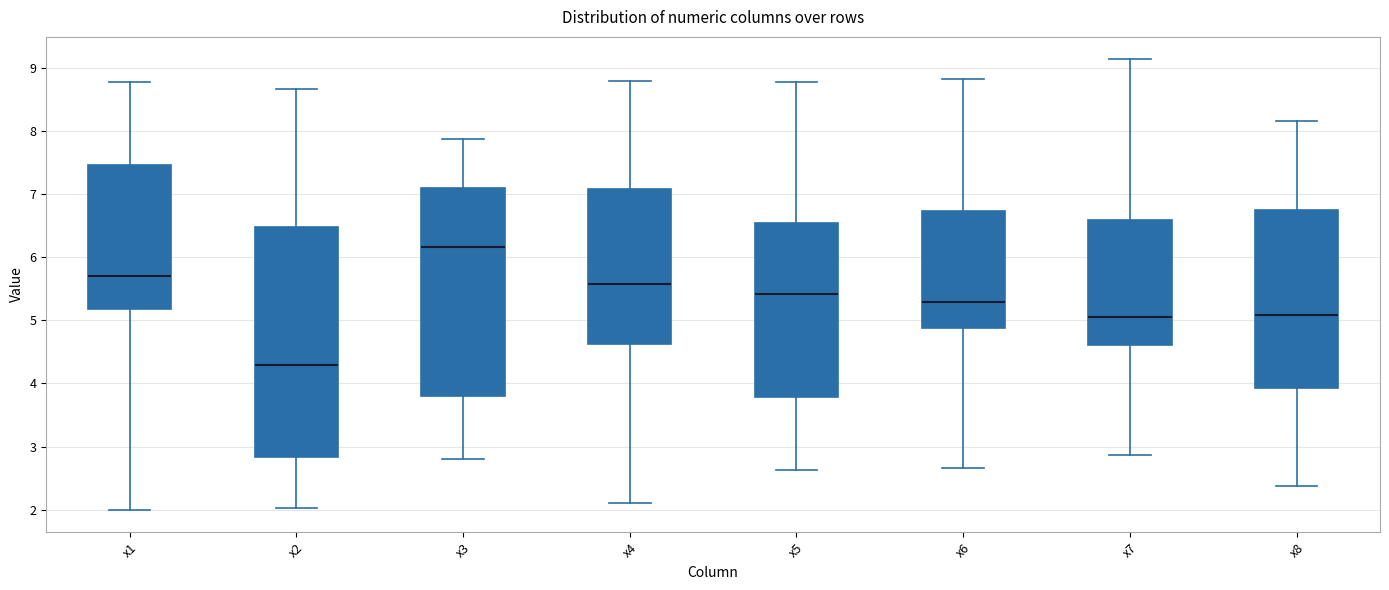

Reading left to right, read every box against the y-axis: the position of its median line, the range the box covers, and the ends of its whiskers. The values are not printed on the chart, so give them approximately, as read against the axis.

x1: median 5.7, box 5.2 to 7.5, whiskers 2.0 to 8.8
x2: median 4.3, box 2.8 to 6.5, whiskers 2.0 to 8.7
x3: median 6.2, box 3.8 to 7.1, whiskers 2.8 to 7.9
x4: median 5.6, box 4.6 to 7.1, whiskers 2.1 to 8.8
x5: median 5.4, box 3.8 to 6.5, whiskers 2.6 to 8.8
x6: median 5.3, box 4.9 to 6.7, whiskers 2.7 to 8.8
x7: median 5.0, box 4.6 to 6.6, whiskers 2.9 to 9.1
x8: median 5.1, box 3.9 to 6.7, whiskers 2.4 to 8.2